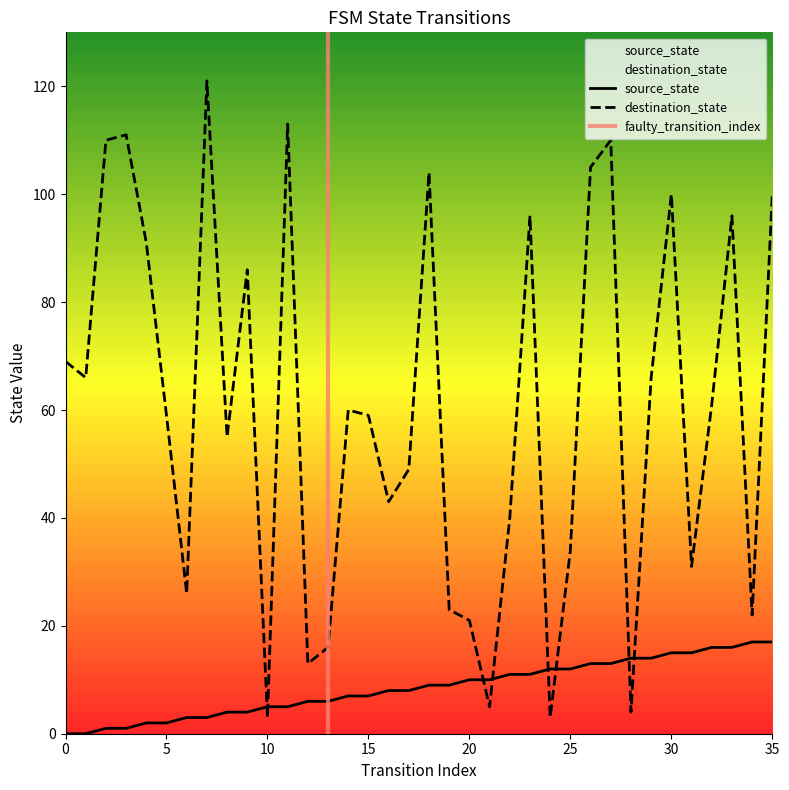

List the series in order of their peak value, lowest first.

source_state, destination_state